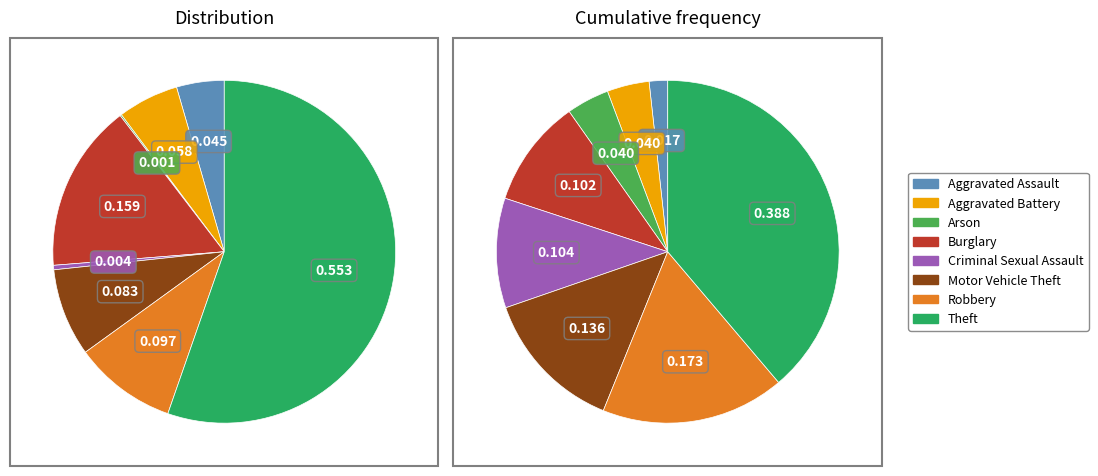

Between Criminal Sexual Assault and Arson, which is larger?

Criminal Sexual Assault